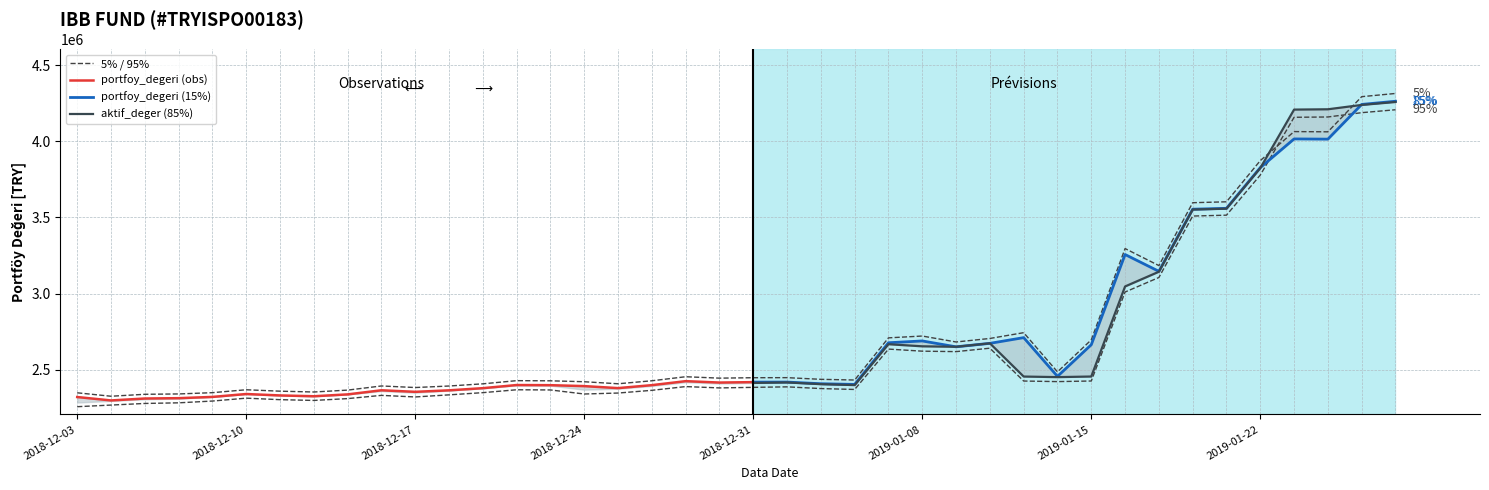

True or false: portfoy_degeri and aktif_deger cross at least once.

True